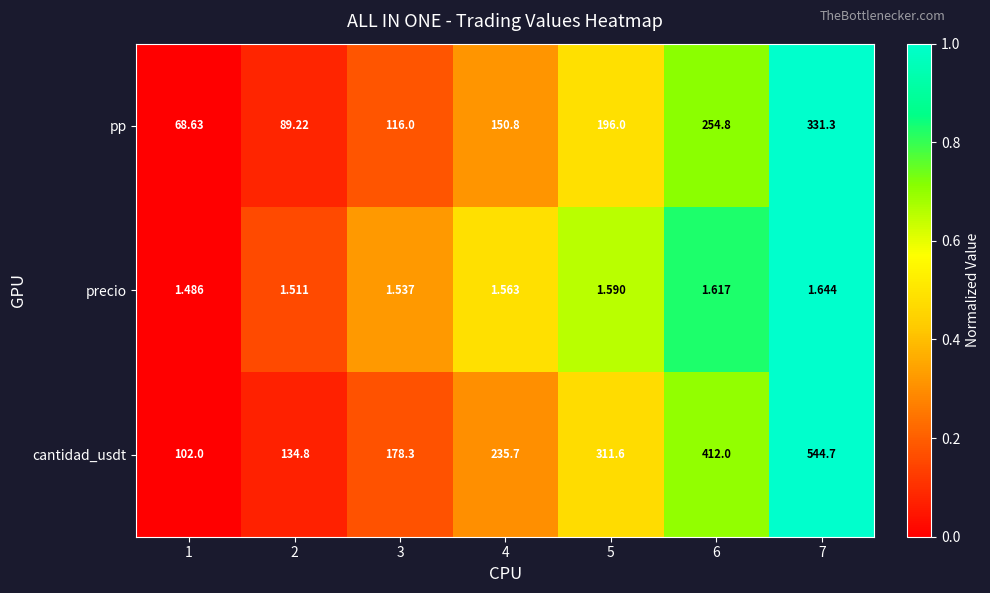

Which series has the largest total across all categories?

cantidad_usdt